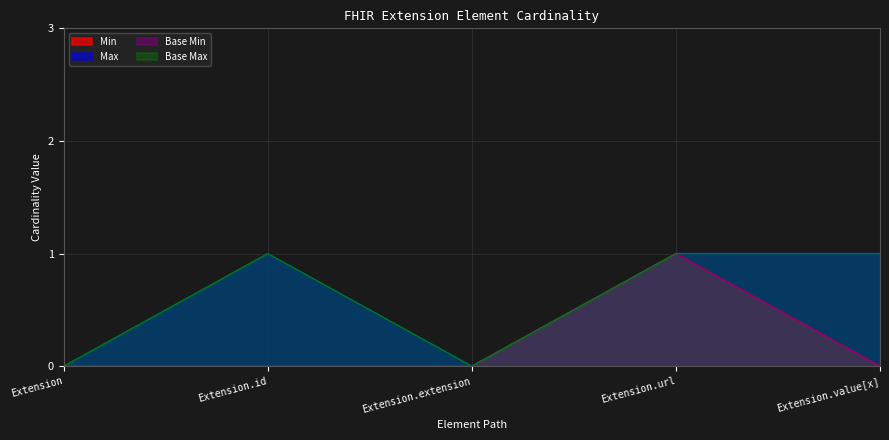

True or false: Base Max has a value of 0 at Extension.

True